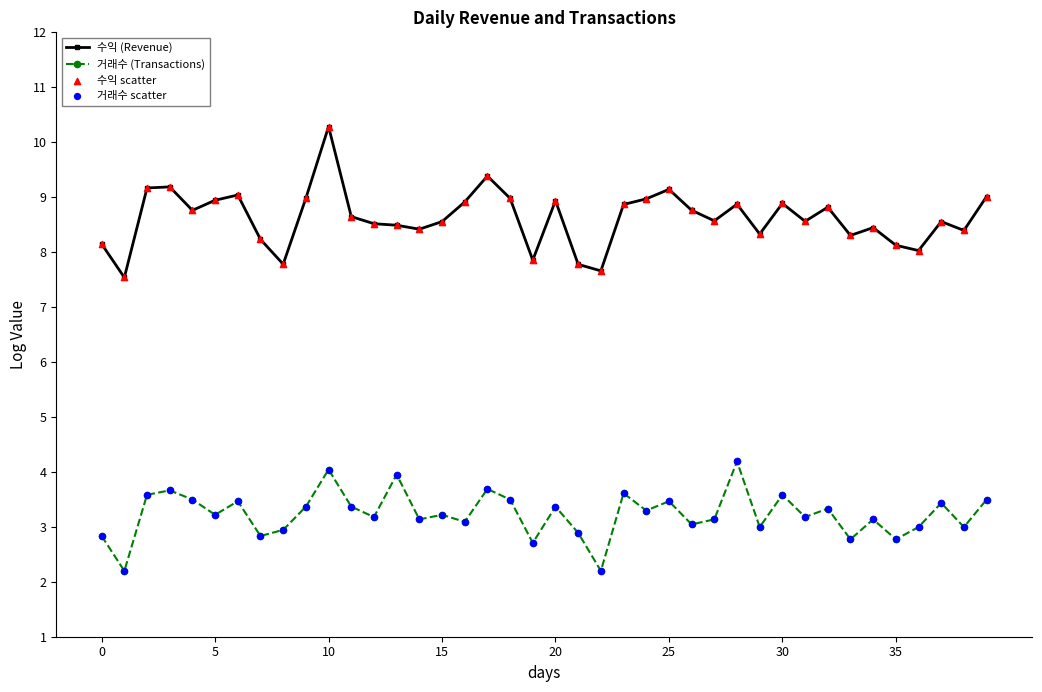

At how many categories does at least one series exceed 2?

40